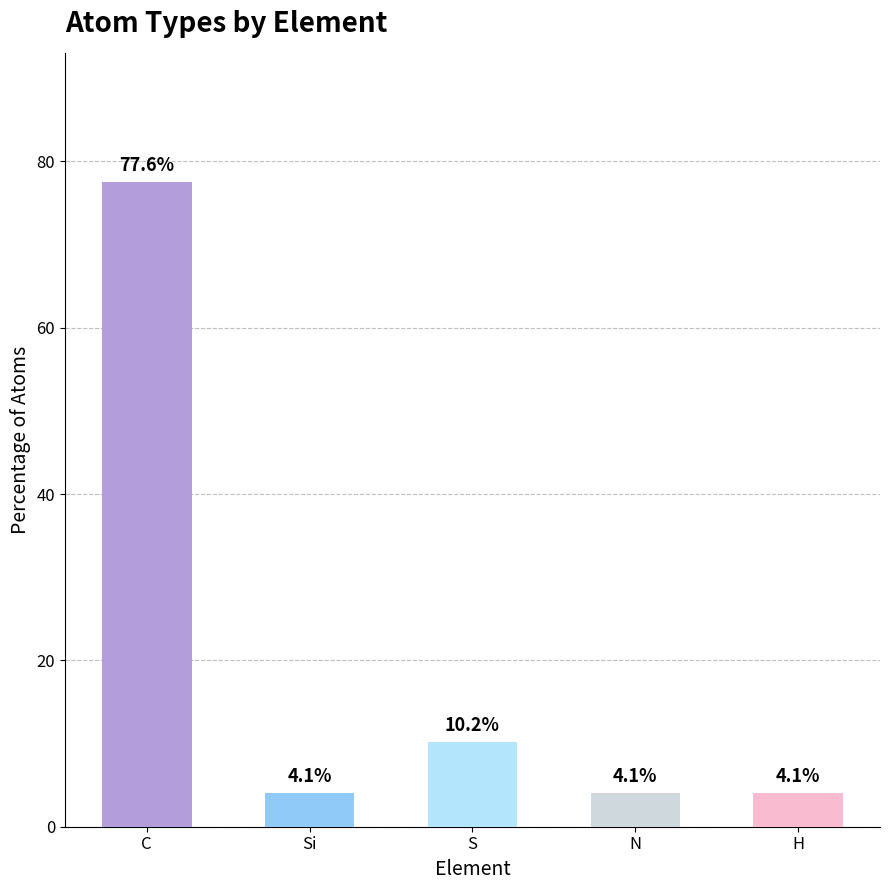

Where is the data nearest to the value 40?

S